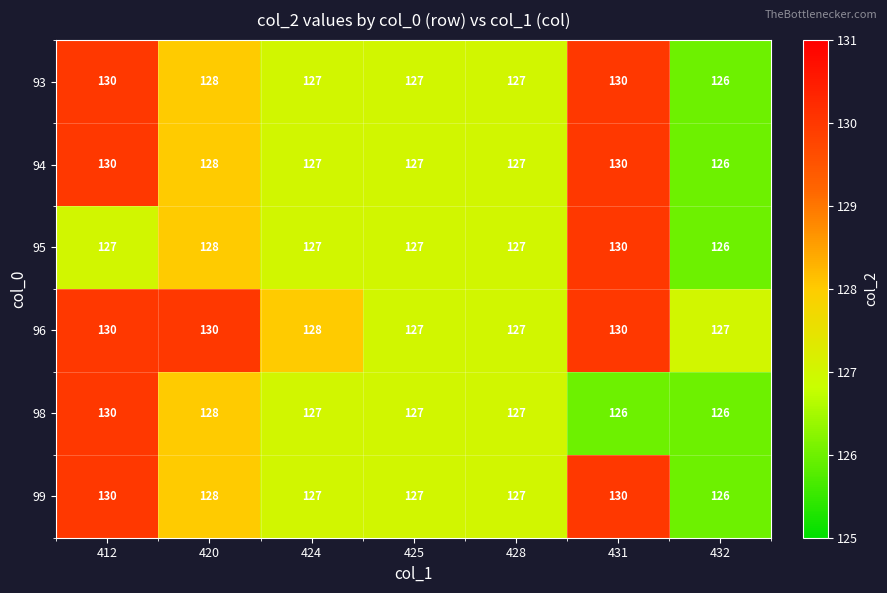

At which category is the sum across all series the highest?

412